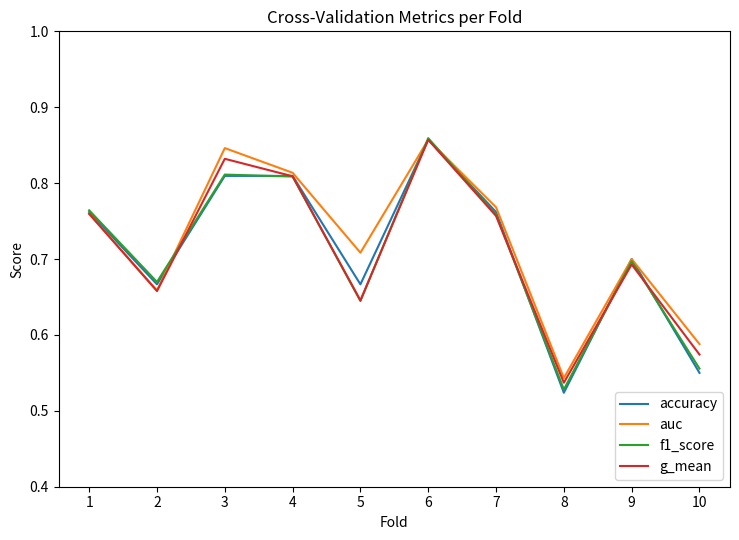

What is the difference between the second highest and second lowest values in the g_mean series?

0.3